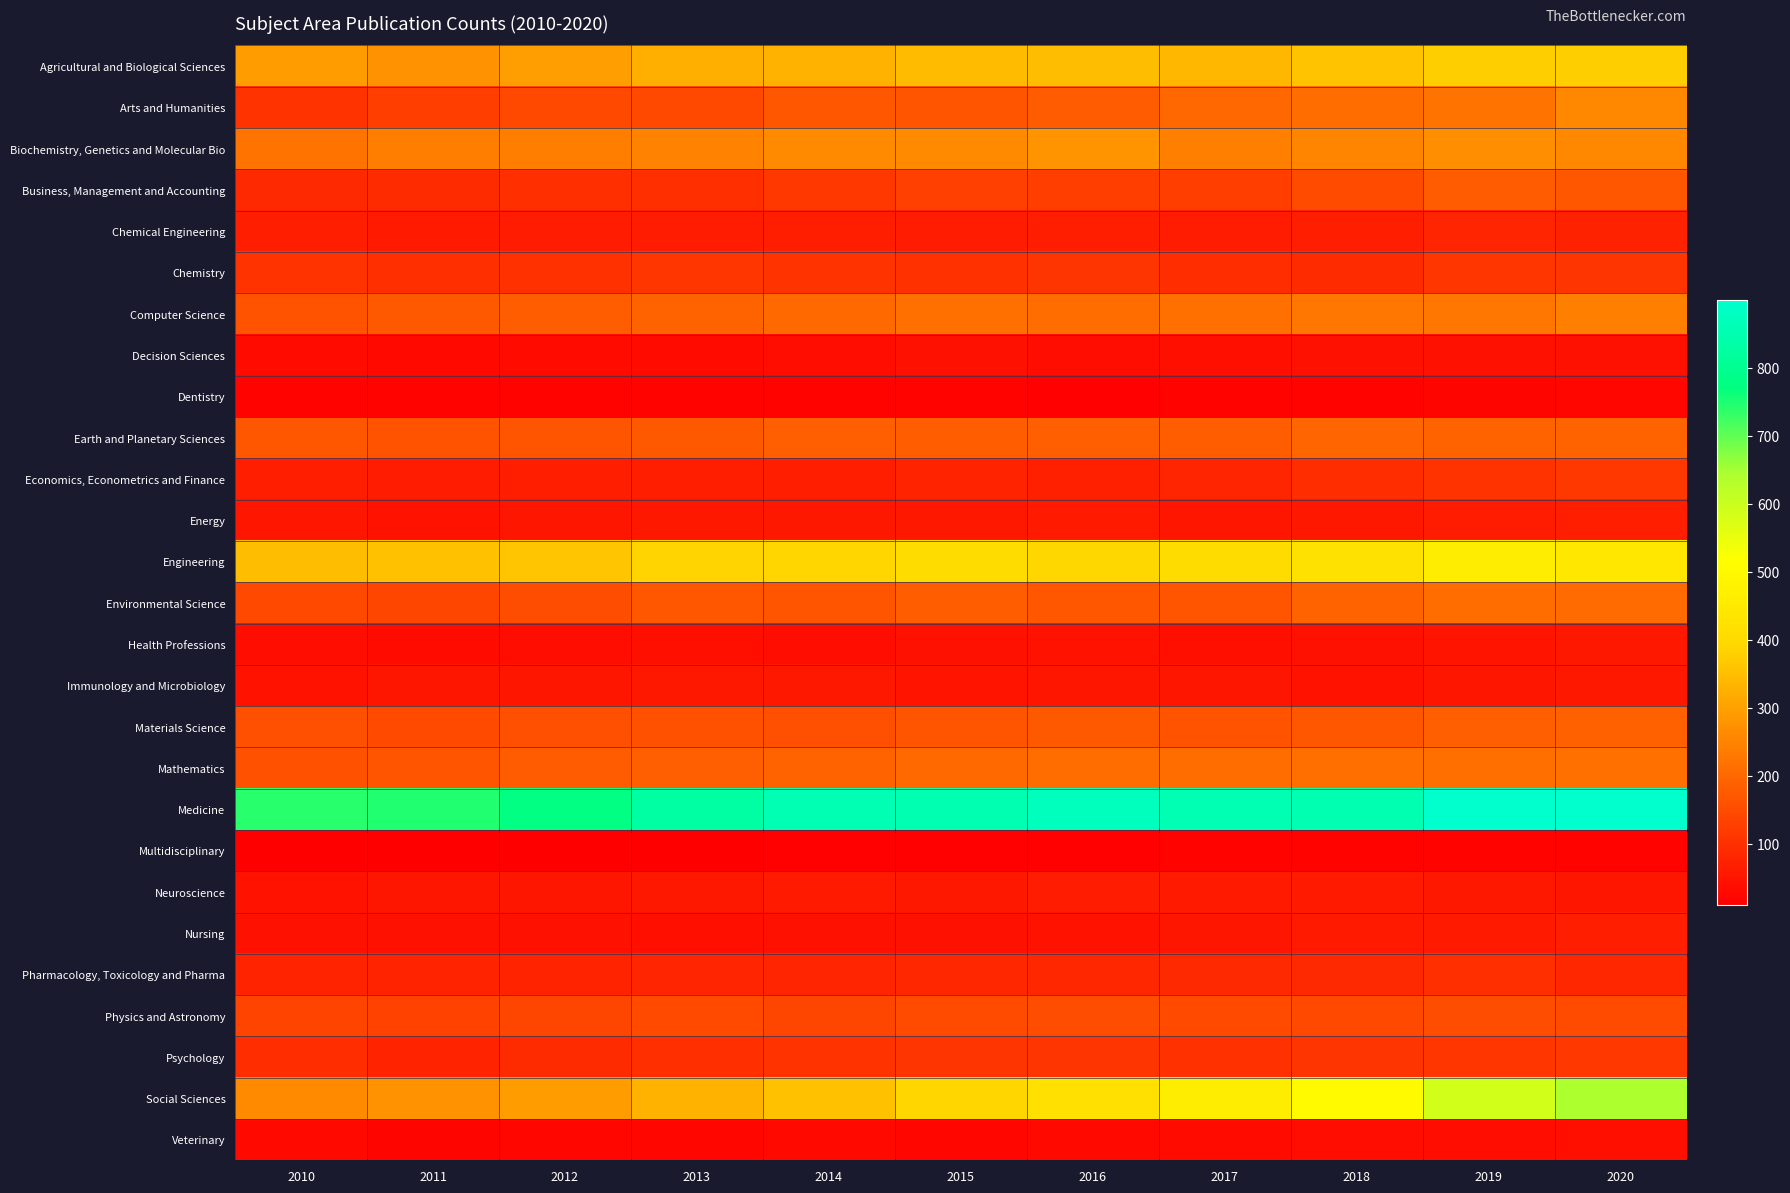

Which series has the largest total across all categories?

Medicine